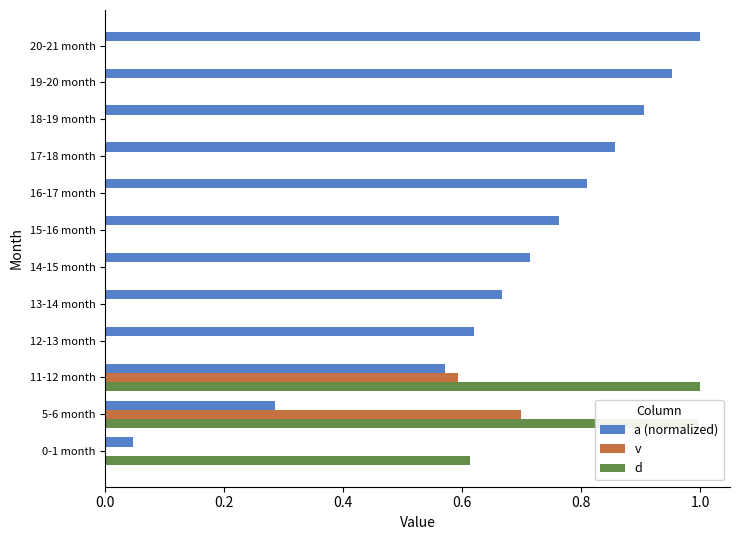

True or false: v has a value of -0.3 at 13-14 month.

False